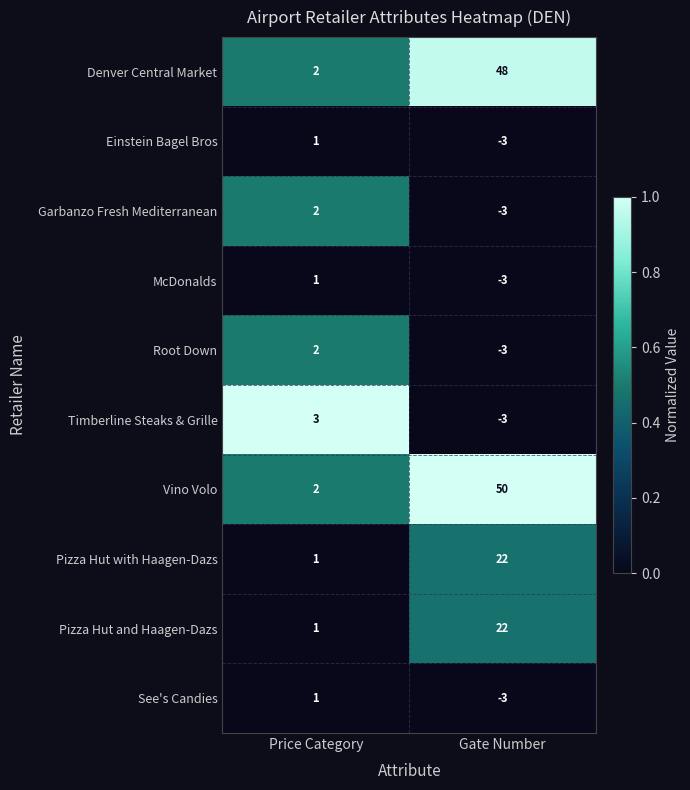

Read the Timberline Steaks & Grille value at Price Category.

3